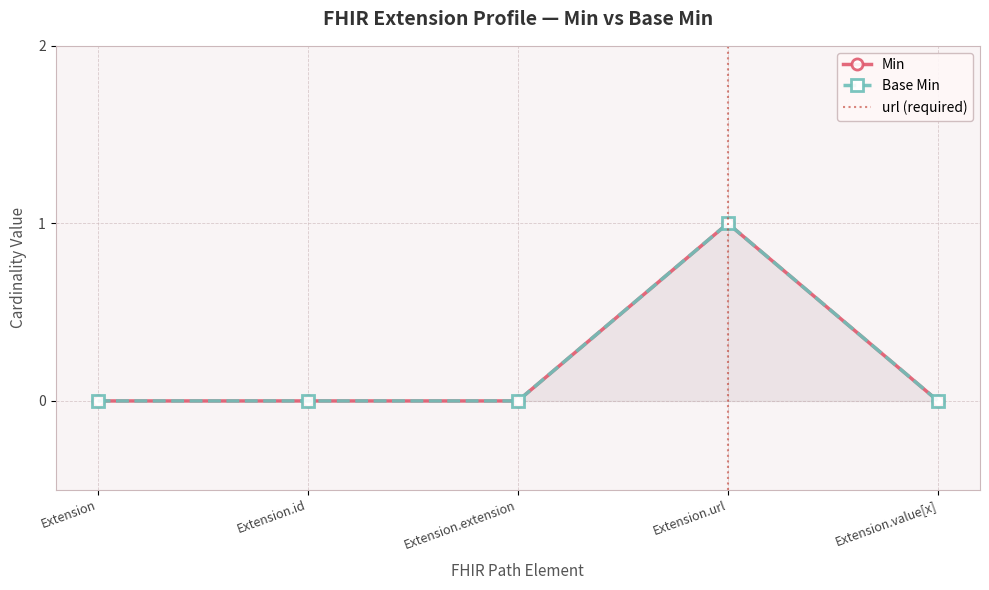

Which category has the highest value in the Min series?

Extension.url